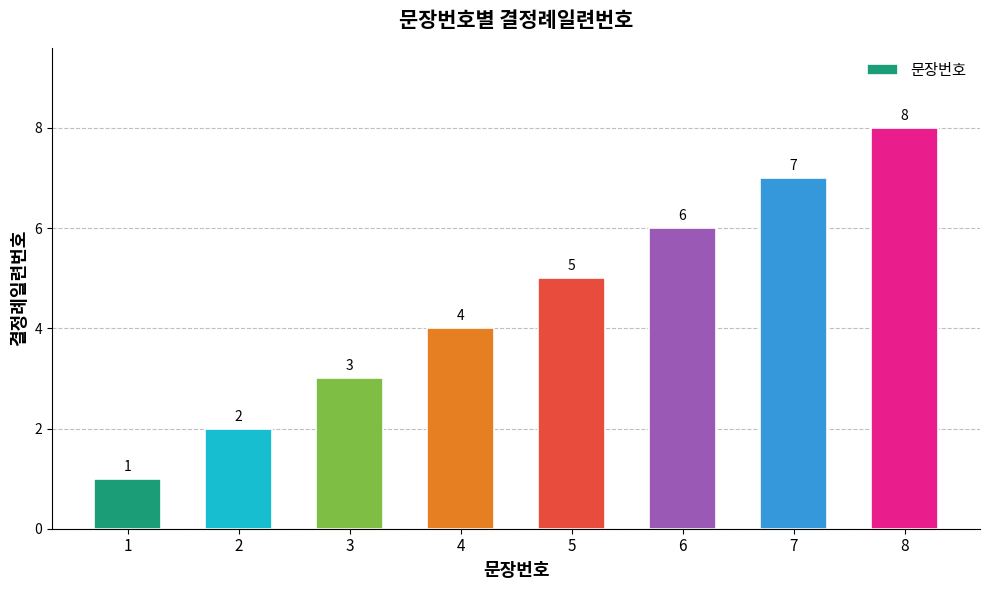

What is the difference between the second highest and second lowest values?

5